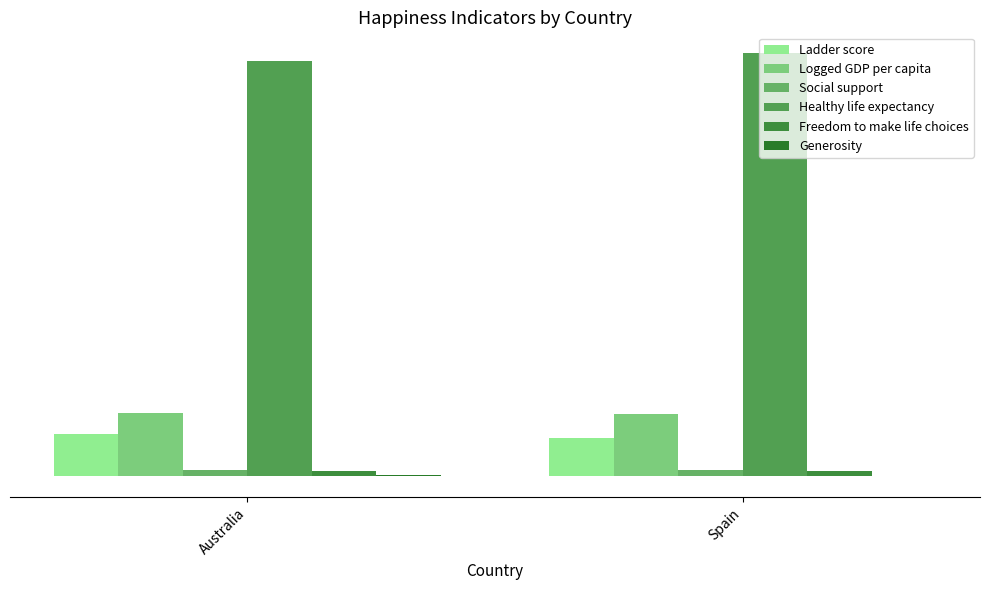

The value of Generosity at Spain is -0.1. True or false?

False